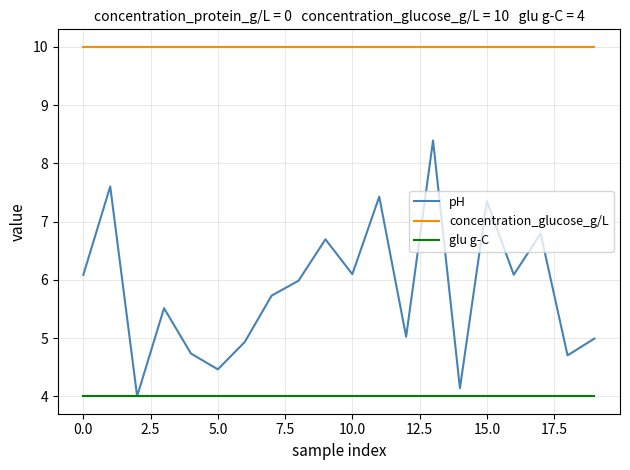

Which series has the largest total across all categories?

concentration_glucose_g/L